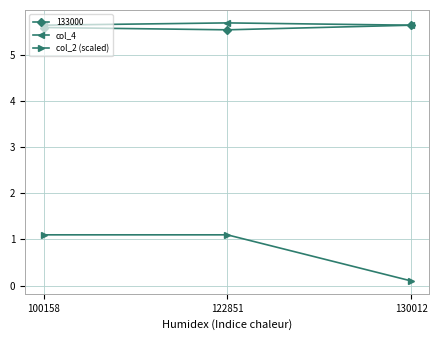

Which series has the largest range (max minus min)?

col_2 (scaled)